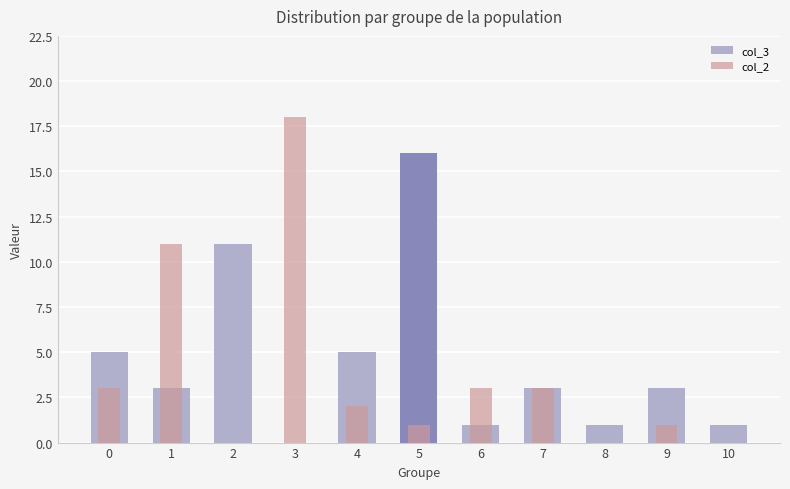

Which category has the highest value in the col_2 series?

3